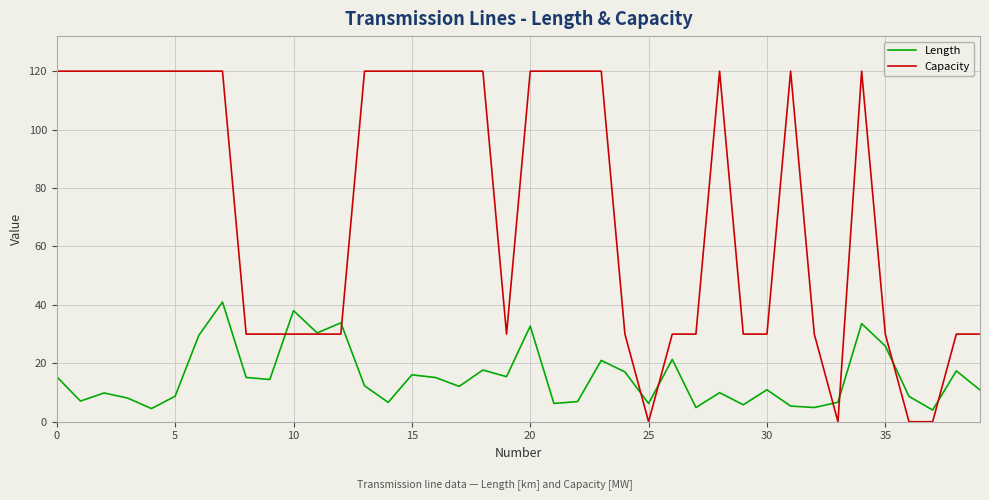

Which series ends up on top after the final intersection of Capacity and Length?

Capacity